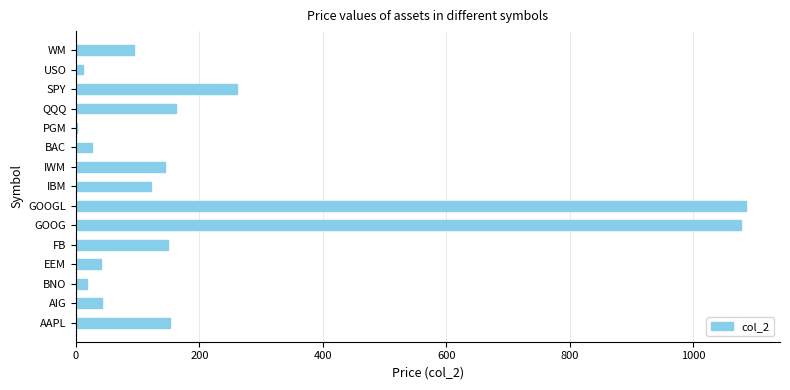

Is it true that the value at WM is 93.8?

True